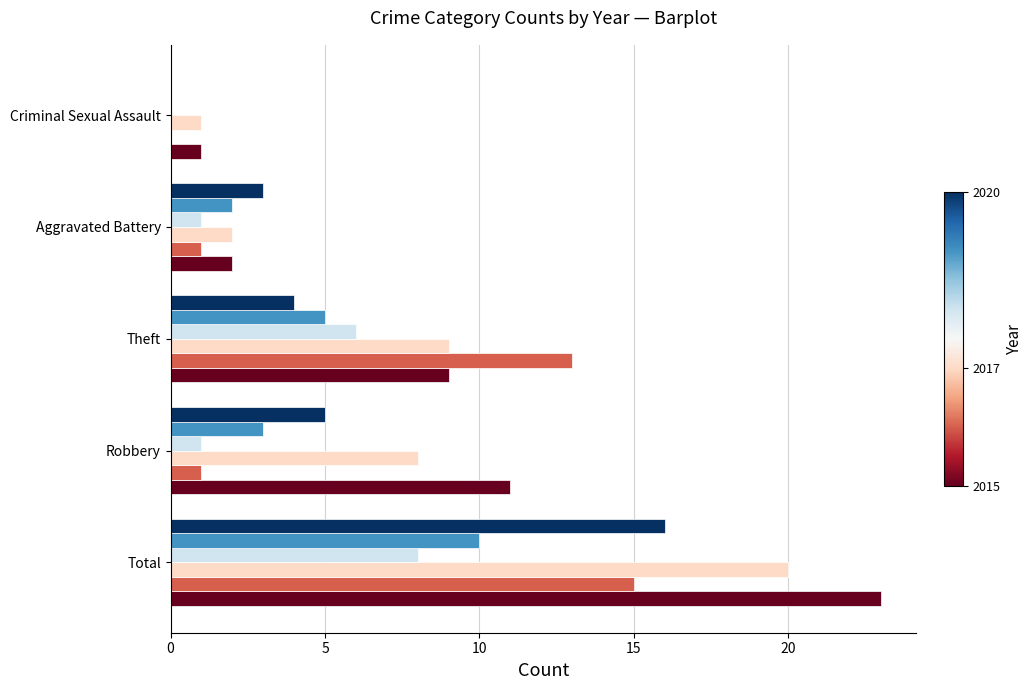

At which category is the sum across all series the highest?

Total